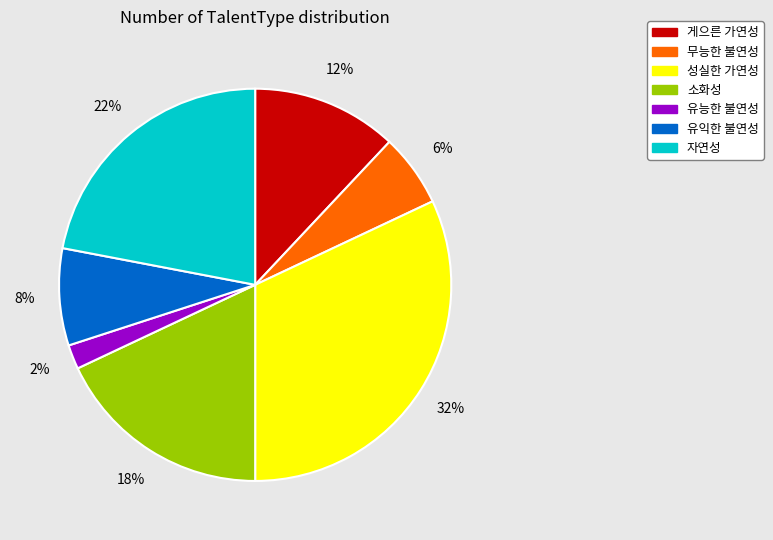

True or false: 무능한 불연성 accounts for 6% of the total.

True